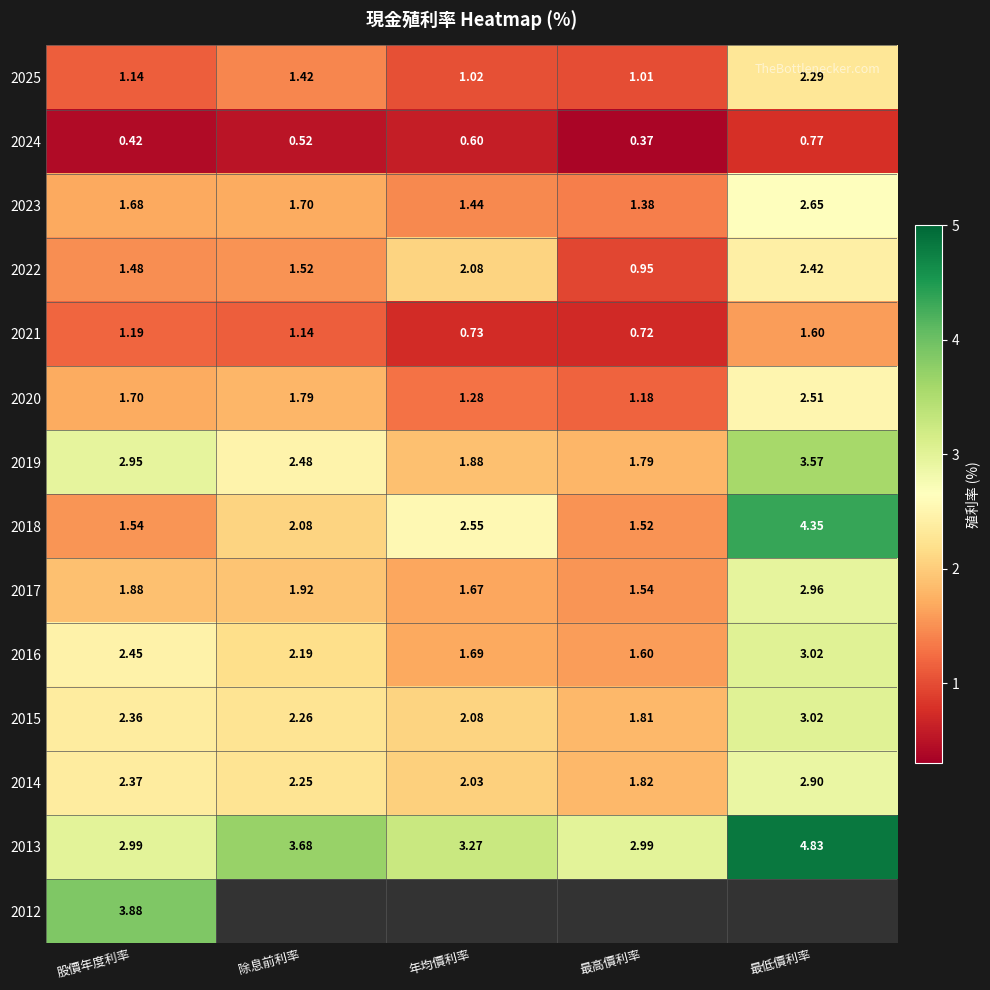

Where does the 2021 series first go above 1?

股價年度利率